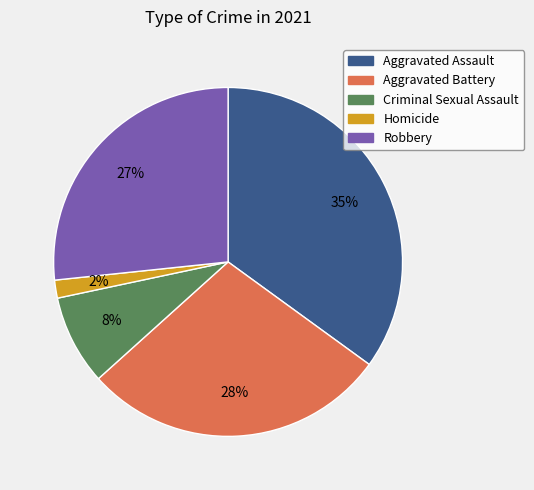

To the nearest percent, what portion does Aggravated Battery represent?

28%